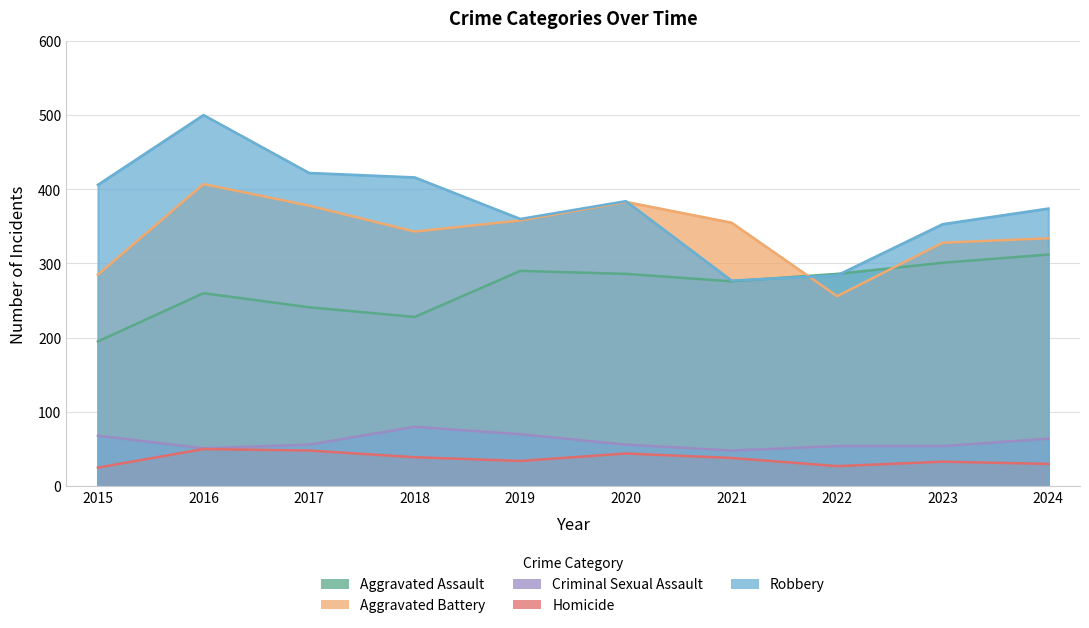

At which category is the sum across all series the highest?

2016